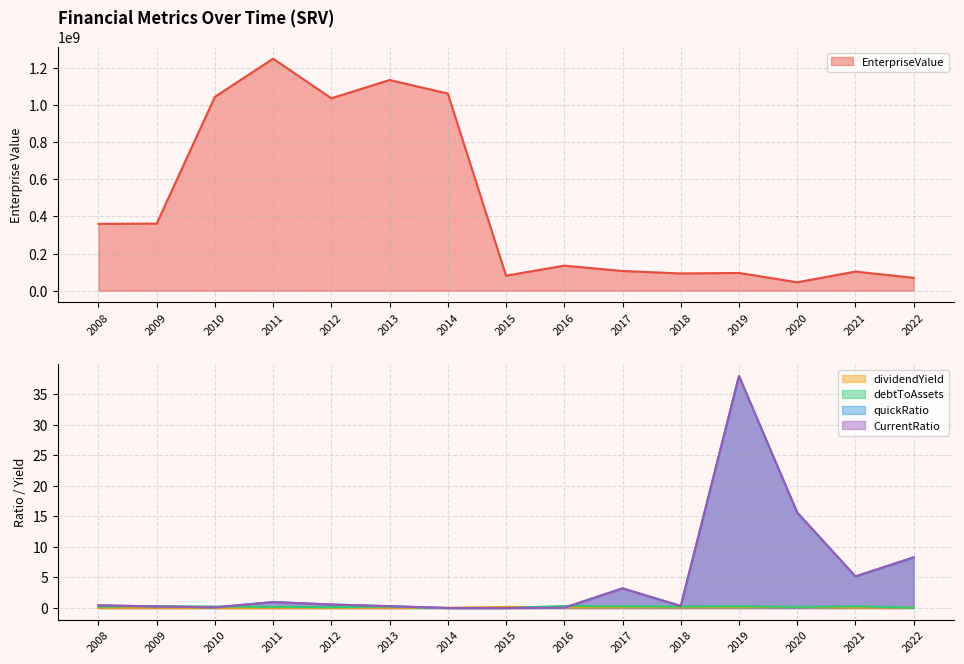

How many interior local peaks does the quickRatio series have?

3